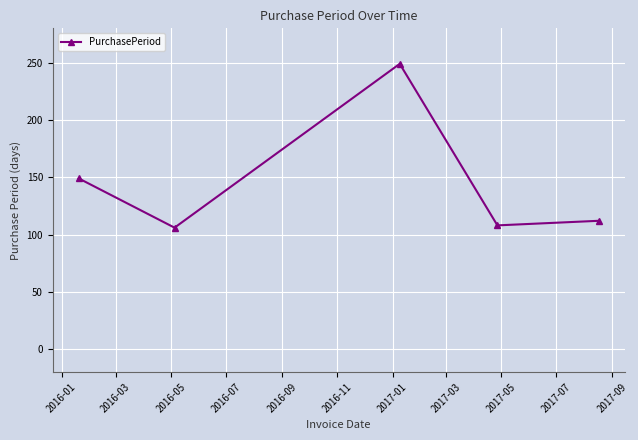

How many points are higher than both their immediate neighbors (excluding endpoints)?

1